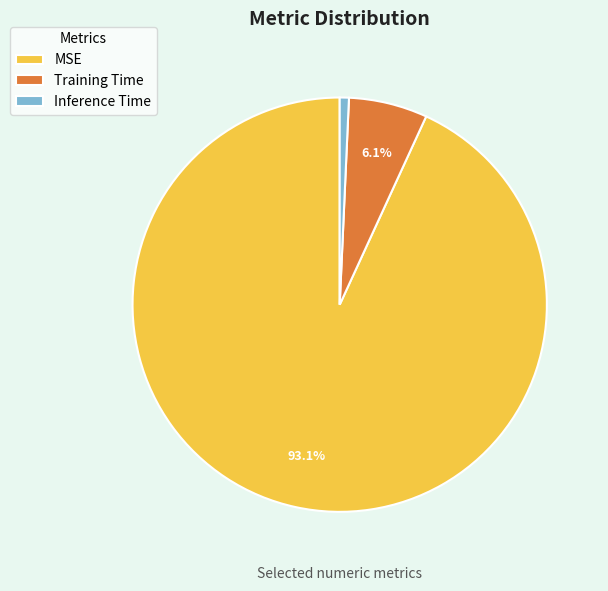

Which category has the biggest portion of the pie?

MSE